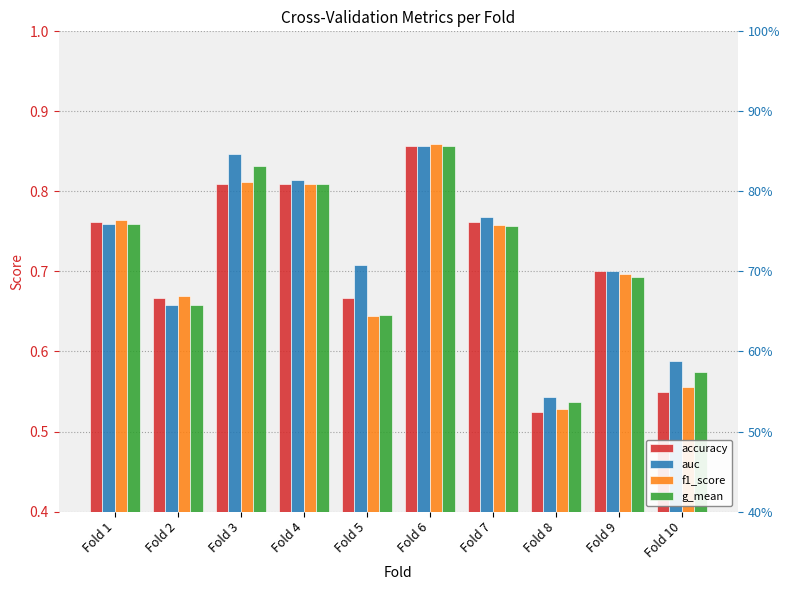

Reading left to right, transcribe all the data shown in this chart.

accuracy: Fold 1=0.8	Fold 2=0.7	Fold 3=0.8	Fold 4=0.8	Fold 5=0.7	Fold 6=0.9	Fold 7=0.8	Fold 8=0.5	Fold 9=0.7	Fold 10=0.6
auc: Fold 1=0.8	Fold 2=0.7	Fold 3=0.8	Fold 4=0.8	Fold 5=0.7	Fold 6=0.9	Fold 7=0.8	Fold 8=0.5	Fold 9=0.7	Fold 10=0.6
f1_score: Fold 1=0.8	Fold 2=0.7	Fold 3=0.8	Fold 4=0.8	Fold 5=0.6	Fold 6=0.9	Fold 7=0.8	Fold 8=0.5	Fold 9=0.7	Fold 10=0.6
g_mean: Fold 1=0.8	Fold 2=0.7	Fold 3=0.8	Fold 4=0.8	Fold 5=0.6	Fold 6=0.9	Fold 7=0.8	Fold 8=0.5	Fold 9=0.7	Fold 10=0.6